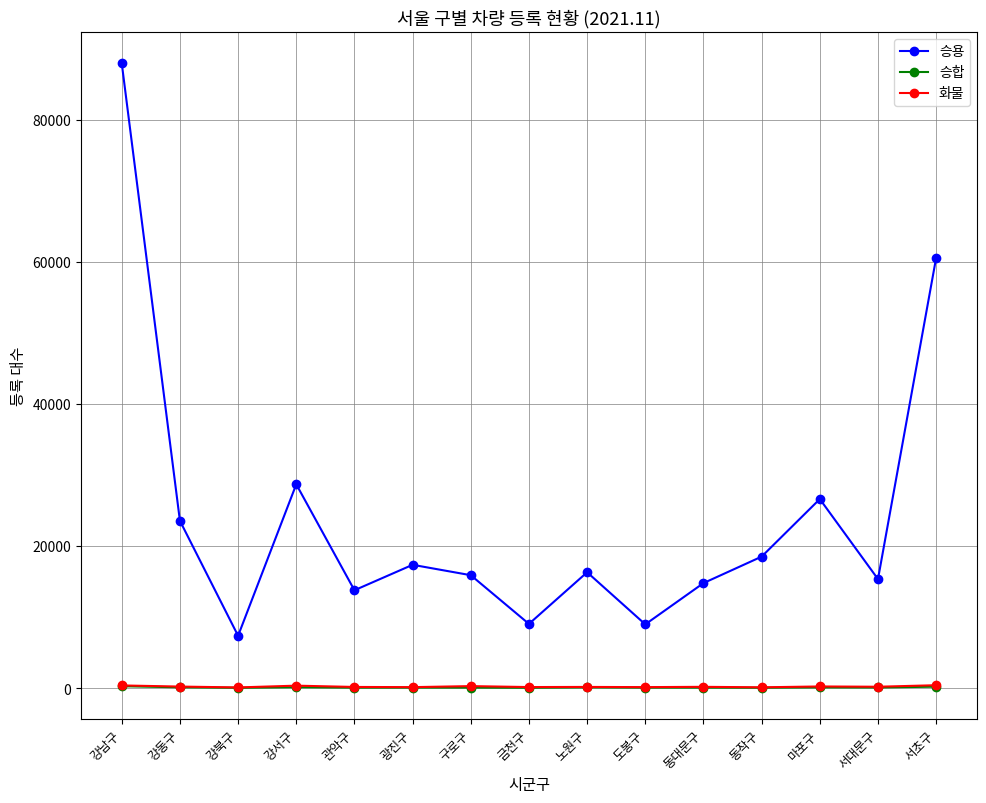

In 화물, how many points are lower than both neighbors (excluding endpoints)?

6